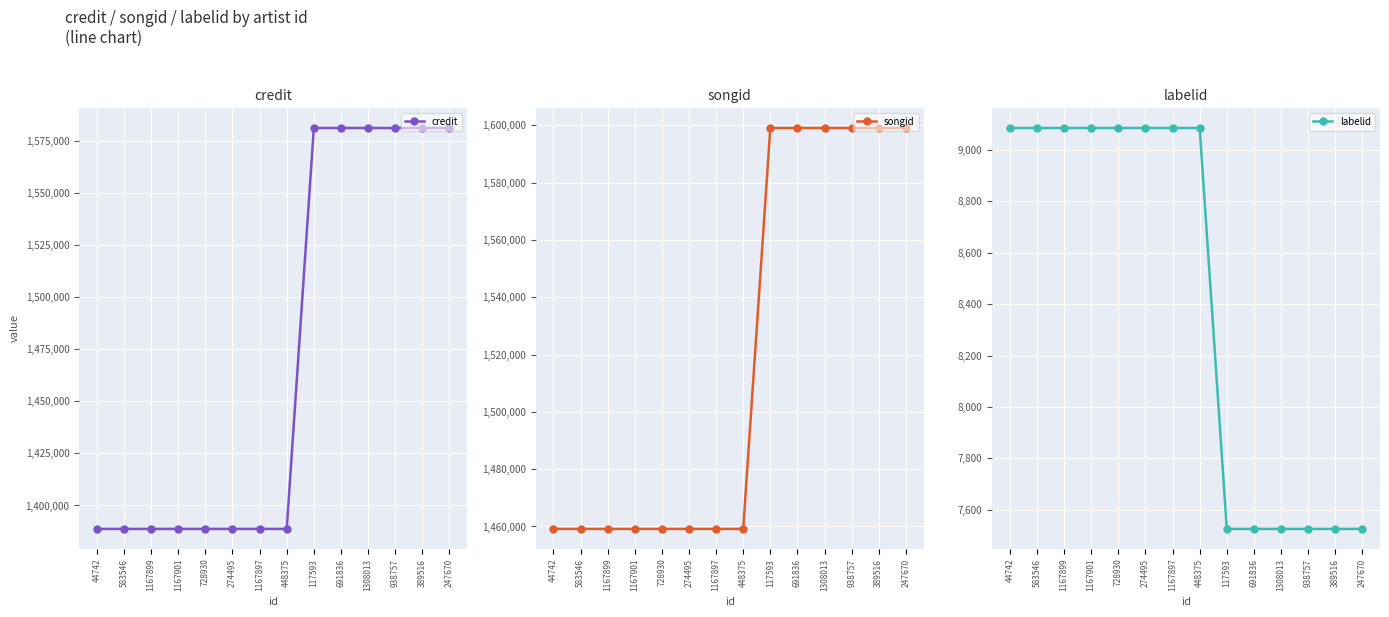

At which label is credit closest to 1485026?

44742